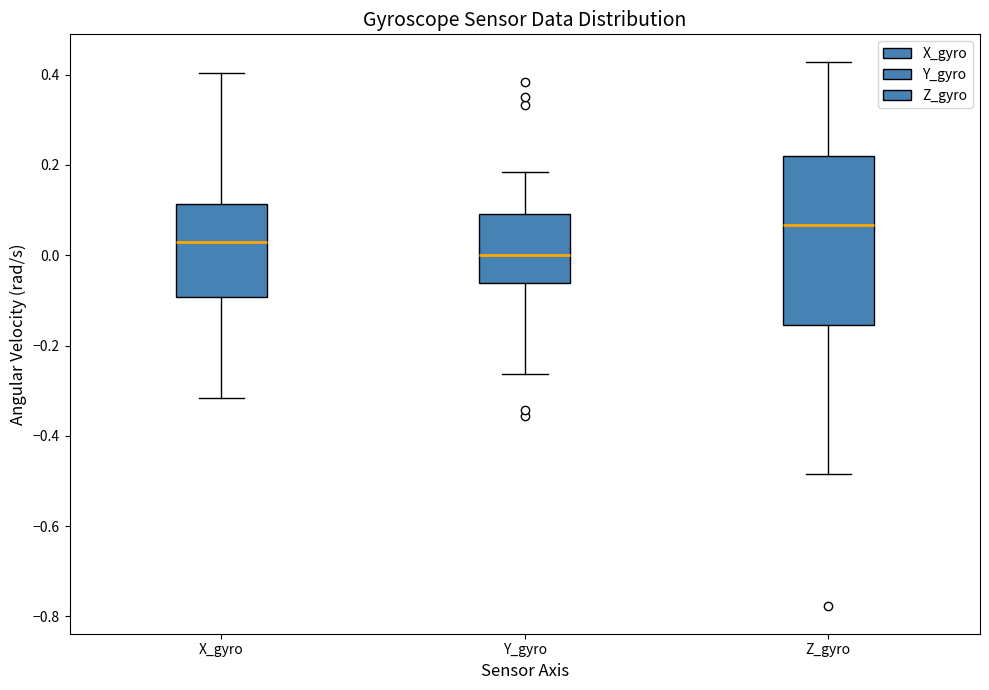

Reading left to right, transcribe this box plot: for each box, give where its median line is, the range the box spans, and where its two whiskers end, as read against the y-axis. The values are not printed on the chart, so give them approximately, as read against the axis.

X_gyro: median 0.02, box -0.10 to 0.12, whiskers -0.32 to 0.40
Y_gyro: median 0.00, box -0.06 to 0.10, whiskers -0.26 to 0.18
Z_gyro: median 0.06, box -0.16 to 0.22, whiskers -0.48 to 0.42